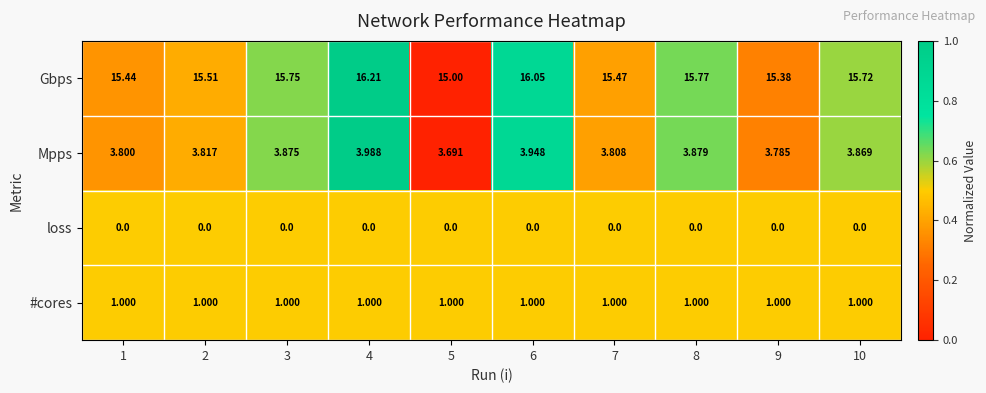

Is the value of Mpps at 4 greater than the value of Gbps at 6?

No